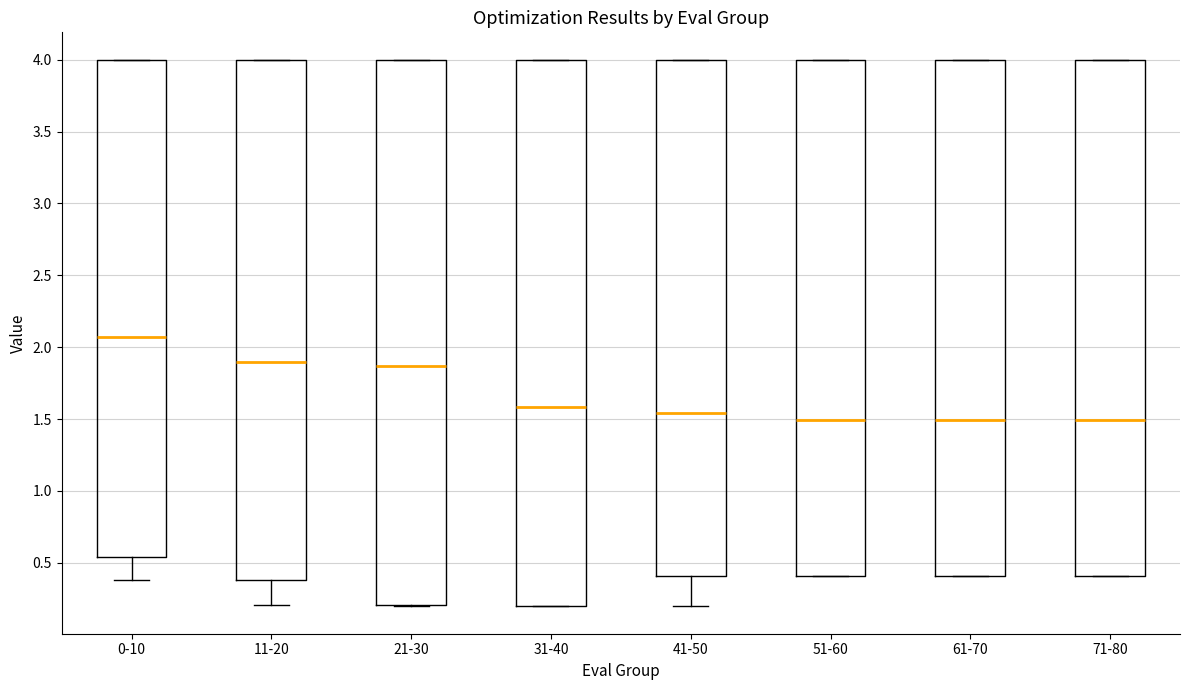

Reading left to right, transcribe this box plot: for each box, give where its median line is, the range the box spans, and where its two whiskers end, as read against the y-axis. The values are not printed on the chart, so give them approximately, as read against the axis.

0-10: median 2.05, box 0.55 to 4.00, whiskers 0.40 to 4.00
11-20: median 1.90, box 0.40 to 4.00, whiskers 0.20 to 4.00
21-30: median 1.85, box 0.20 to 4.00, whiskers 0.20 to 4.00
31-40: median 1.60, box 0.20 to 4.00, whiskers 0.20 to 4.00
41-50: median 1.55, box 0.40 to 4.00, whiskers 0.20 to 4.00
51-60: median 1.50, box 0.40 to 4.00, whiskers 0.40 to 4.00
61-70: median 1.50, box 0.40 to 4.00, whiskers 0.40 to 4.00
71-80: median 1.50, box 0.40 to 4.00, whiskers 0.40 to 4.00